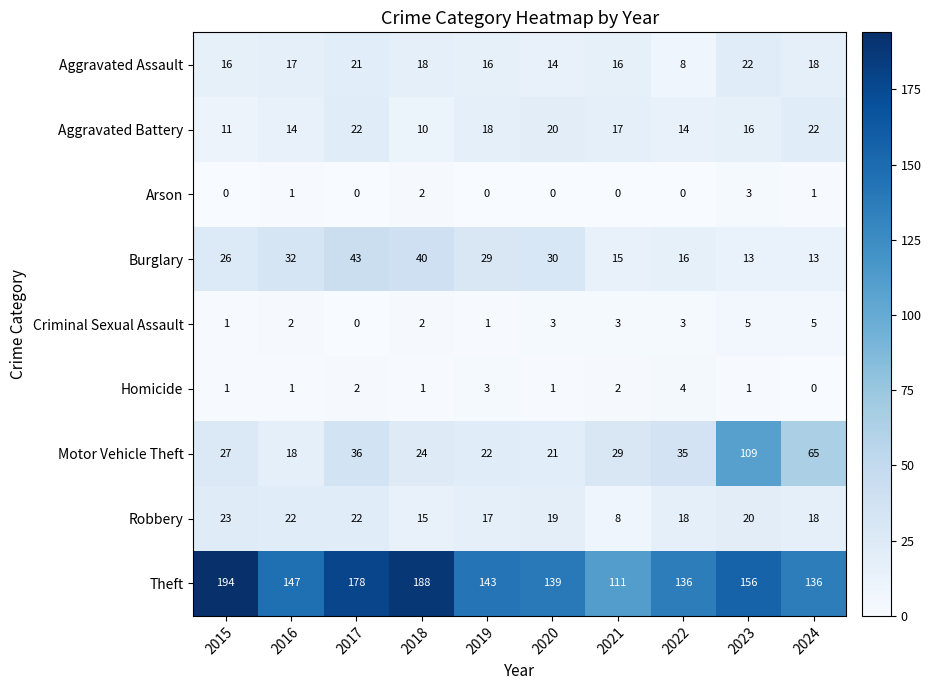

What is the total value across all series at 2022?

234